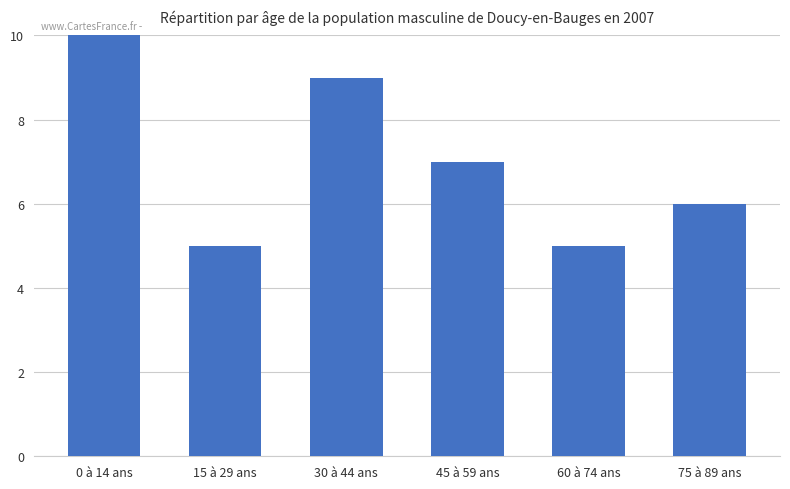

What position from the right is 60 à 74 ans?

2